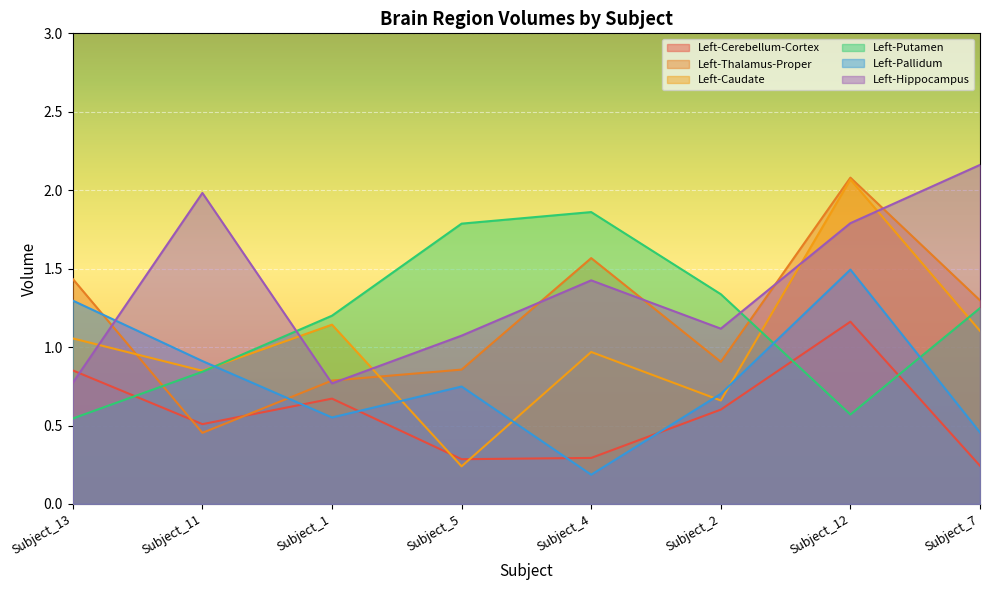

True or false: Left-Cerebellum-Cortex has more than 0 points higher than both neighbors.

True